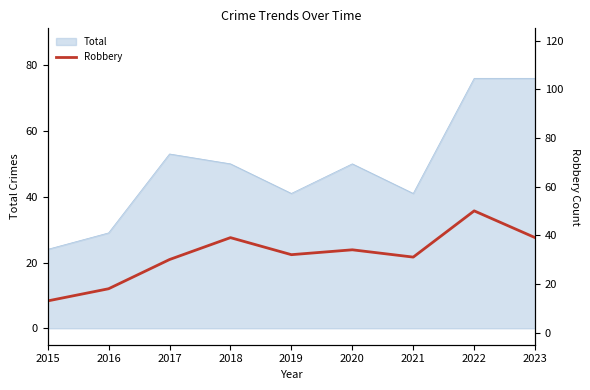

Does the chart have visible grid lines?

No